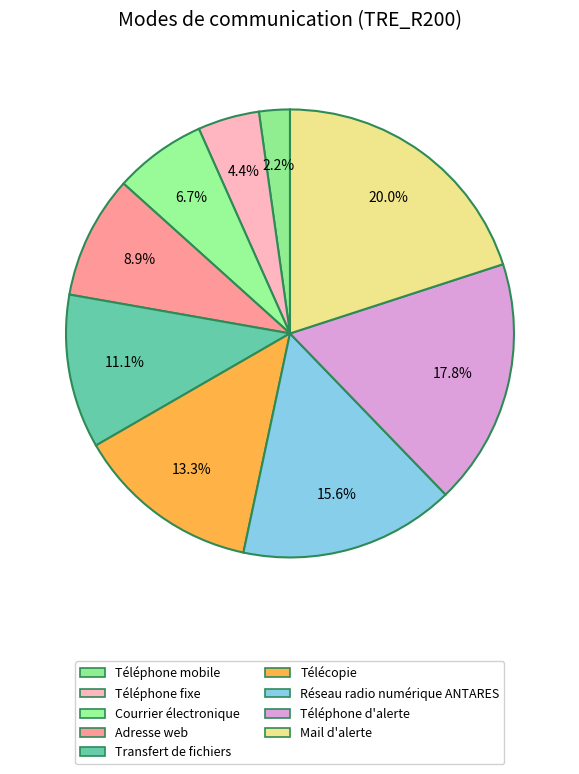

Which category has the smallest portion of the pie?

Téléphone mobile